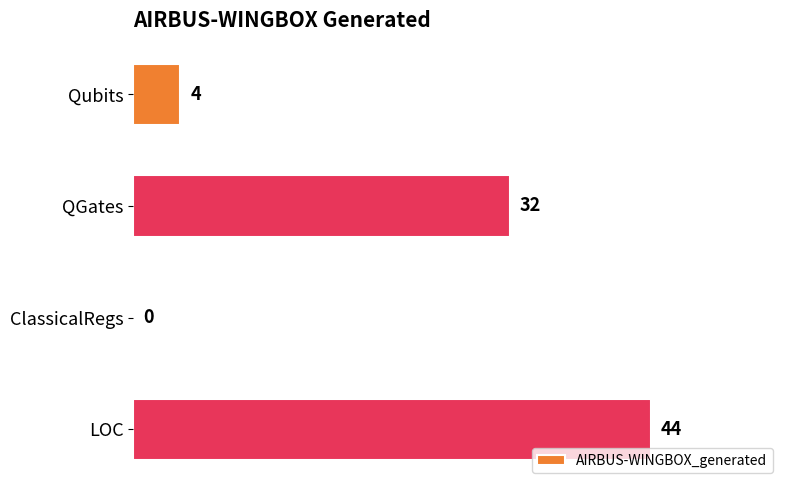

What is the ratio of the value at QGates to the value at Qubits?

8.0